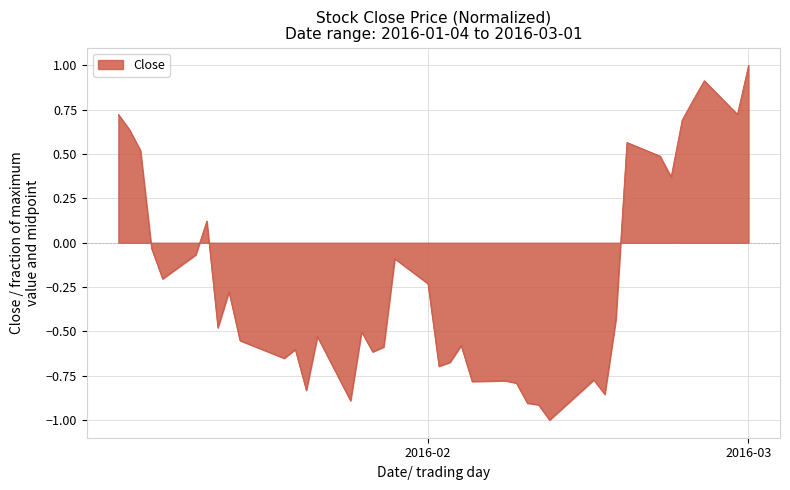

What is the maximum value shown in the chart?

1.0